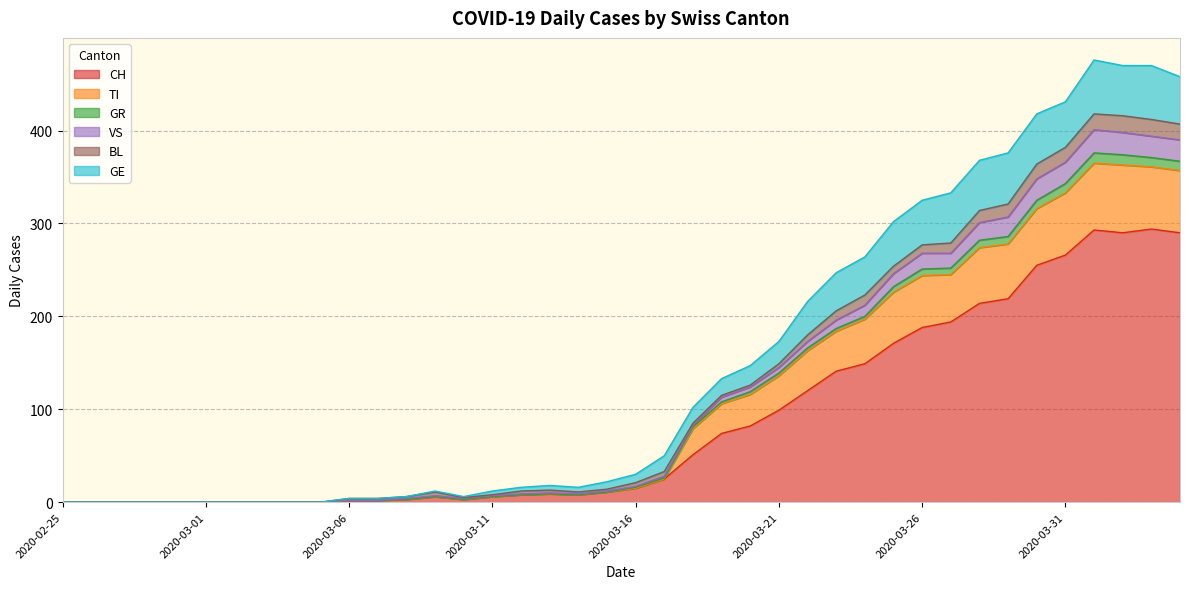

At which label does TI reach its minimum?

2020-02-25